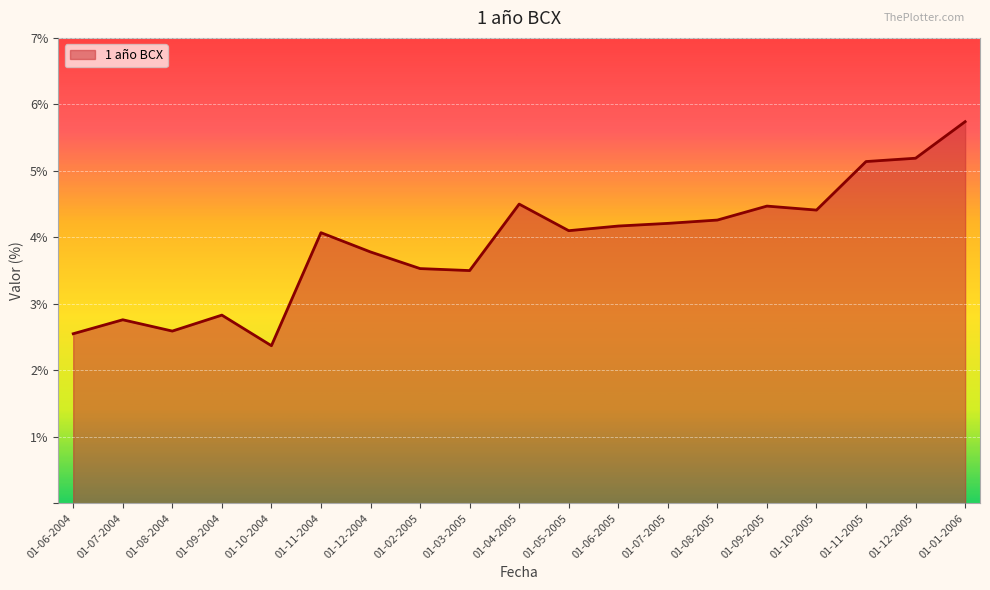

What value does the data have at 01-10-2004?

2.4